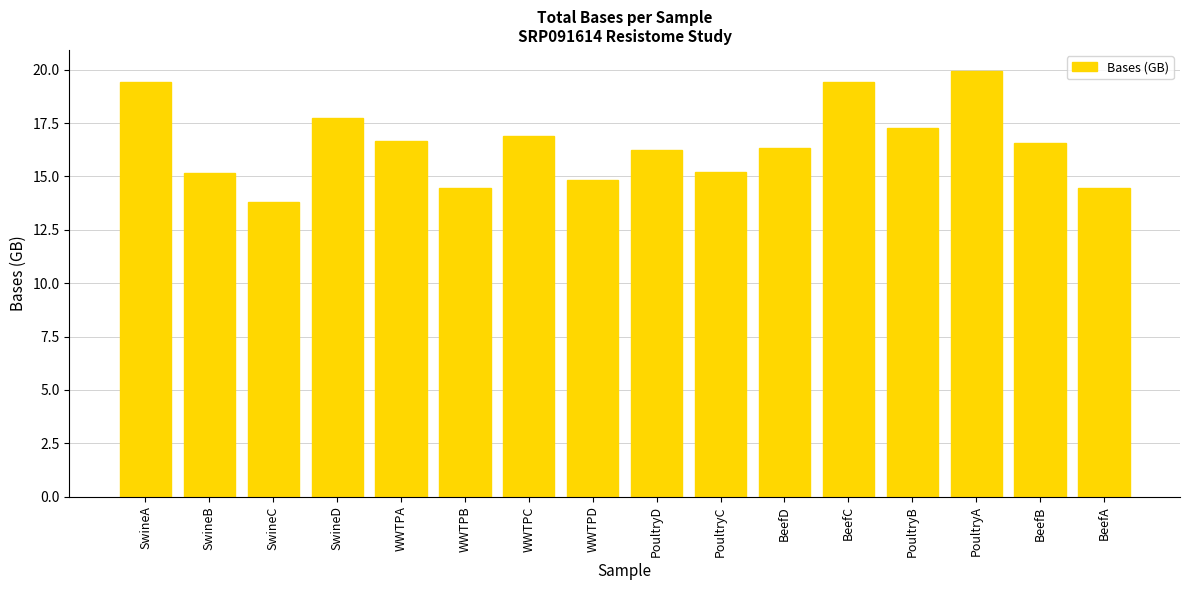

What is the average value?

16.5